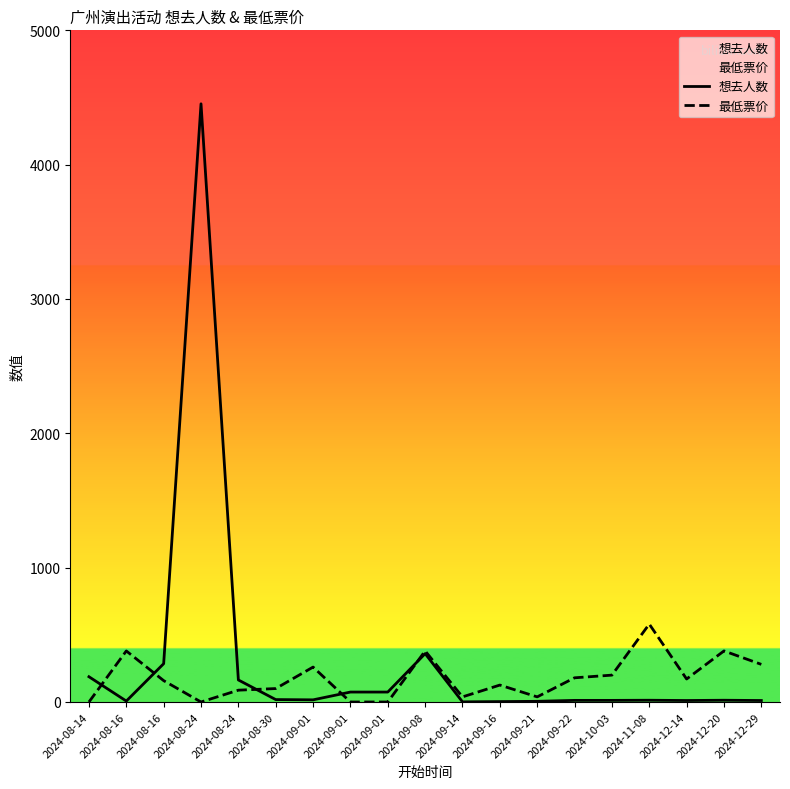

What is the average value of the 最低票价 series?

177